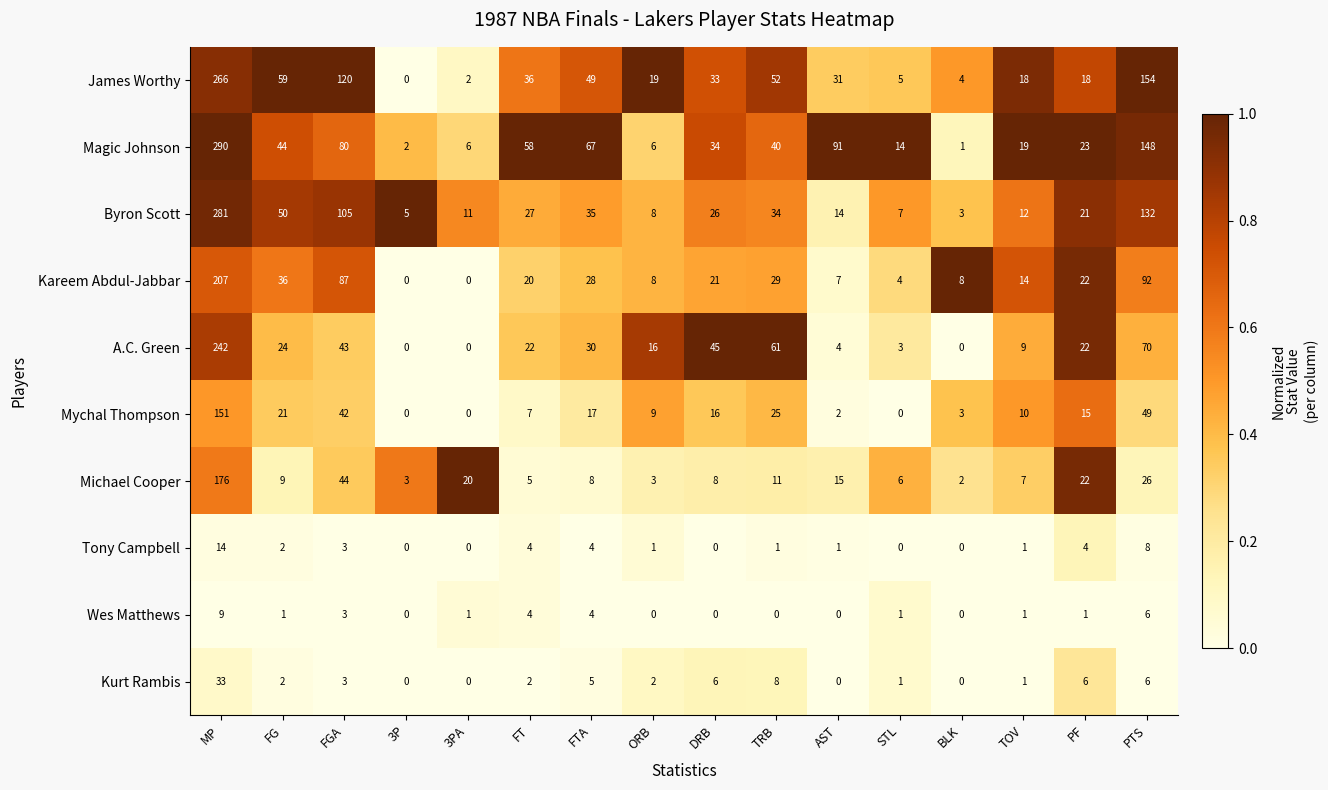

What is the difference between the maximum and minimum values in the Byron Scott series?

278